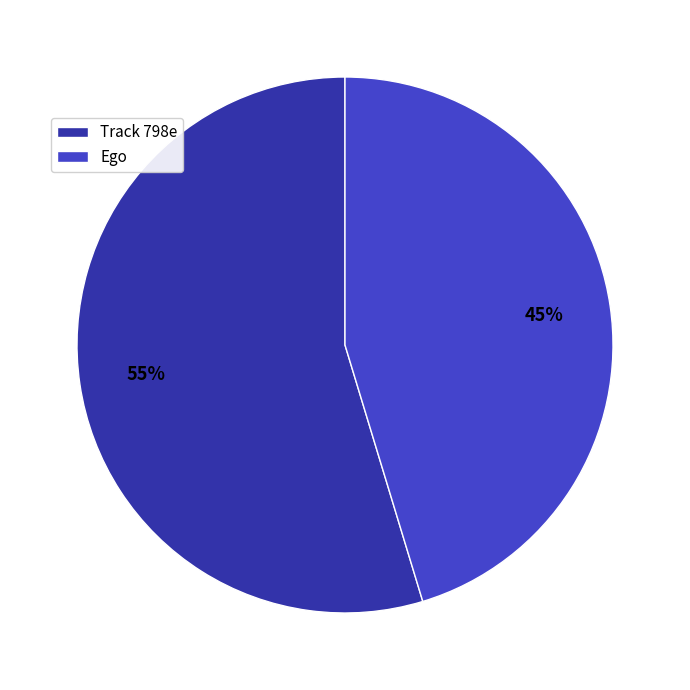

To the nearest percent, what is the average slice percentage?

50%